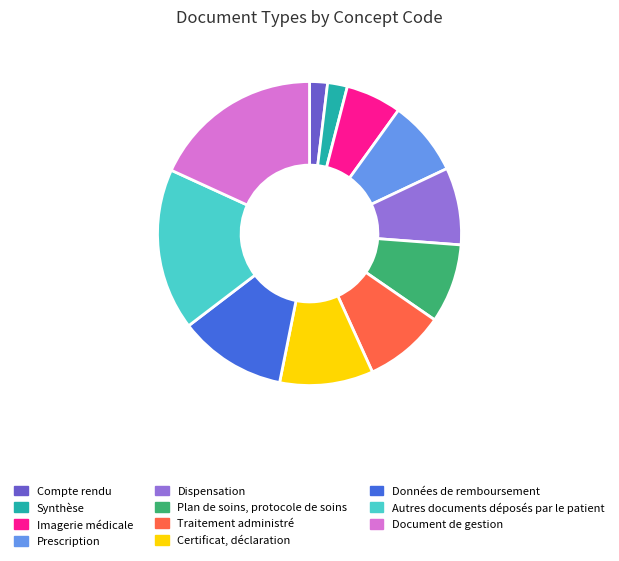

Approximately how many times larger is the value at Synthèse compared to Imagerie médicale?

0.4